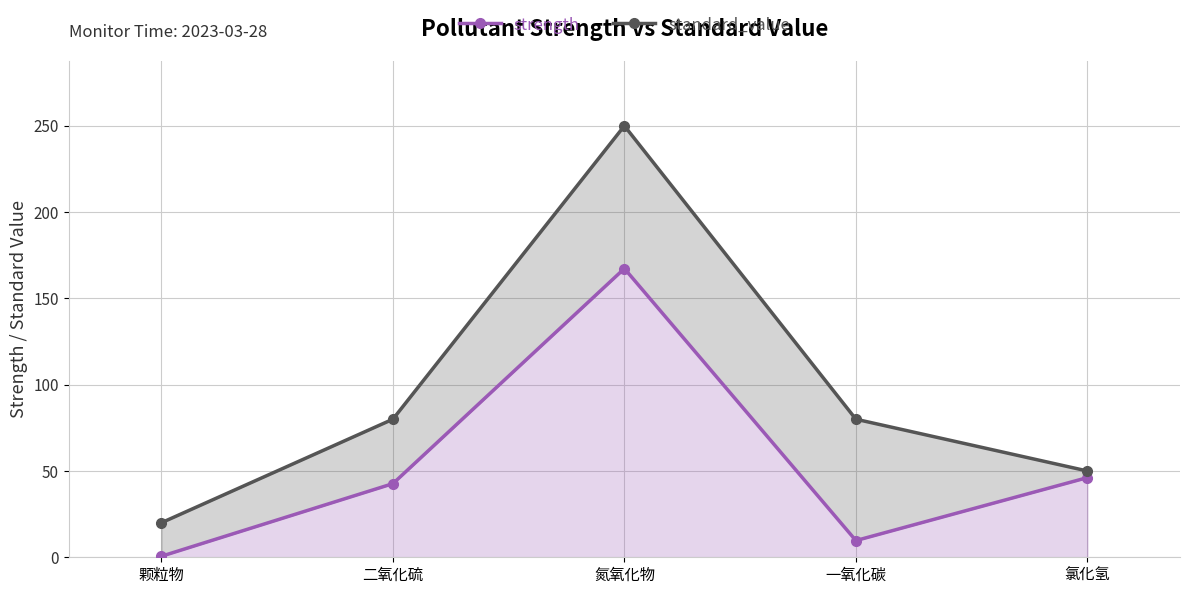

Is it true that standard_value equals 66.7 at 氯化氢?

False